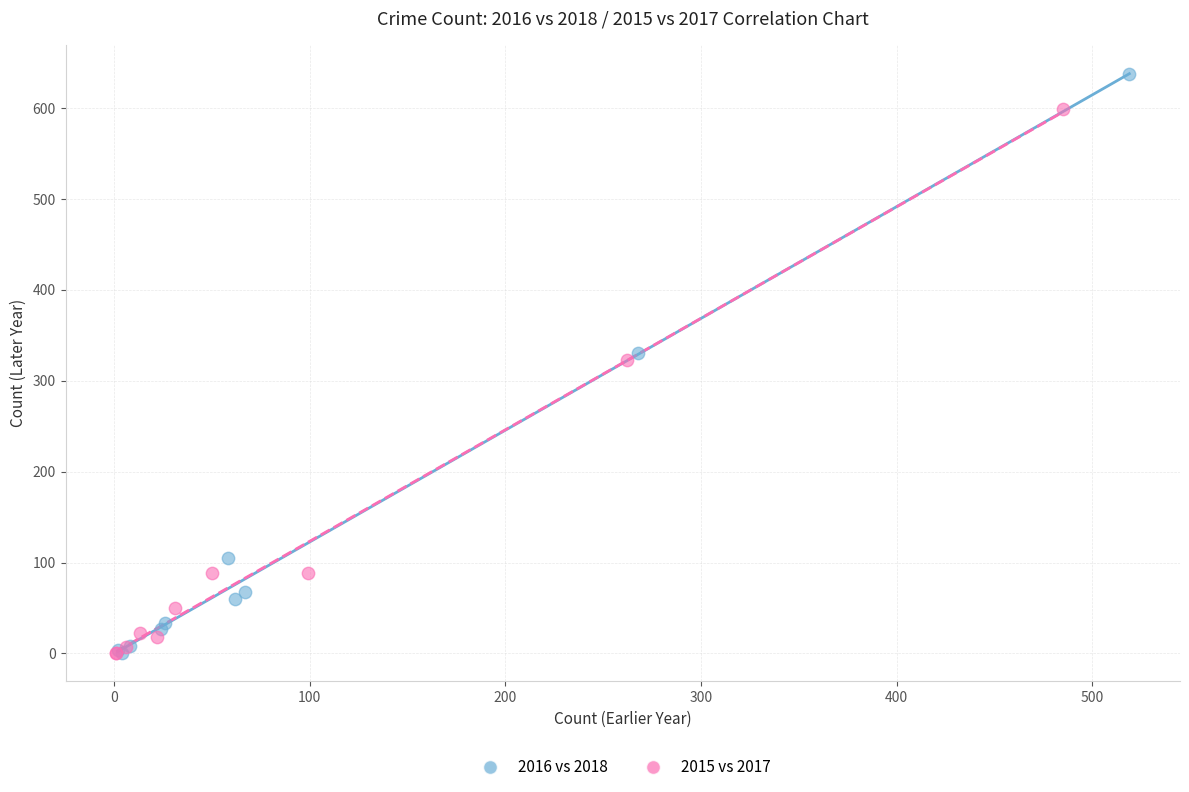

Which series has the largest Y range (max minus min)?

2016 vs 2018